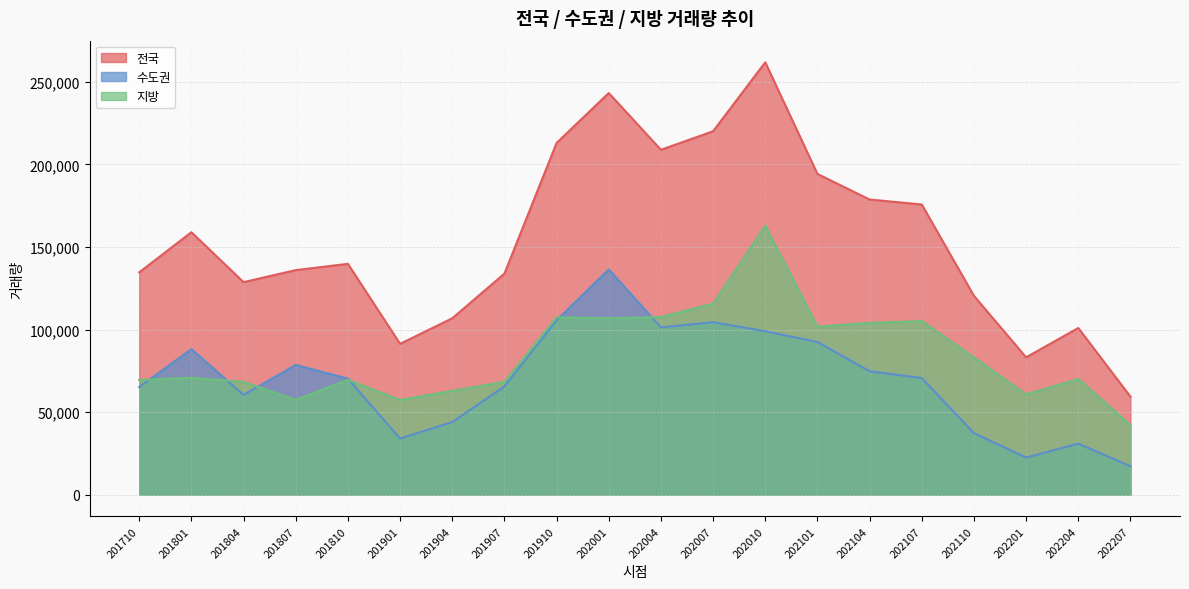

True or false: 전국 and 수도권 cross at least once.

False